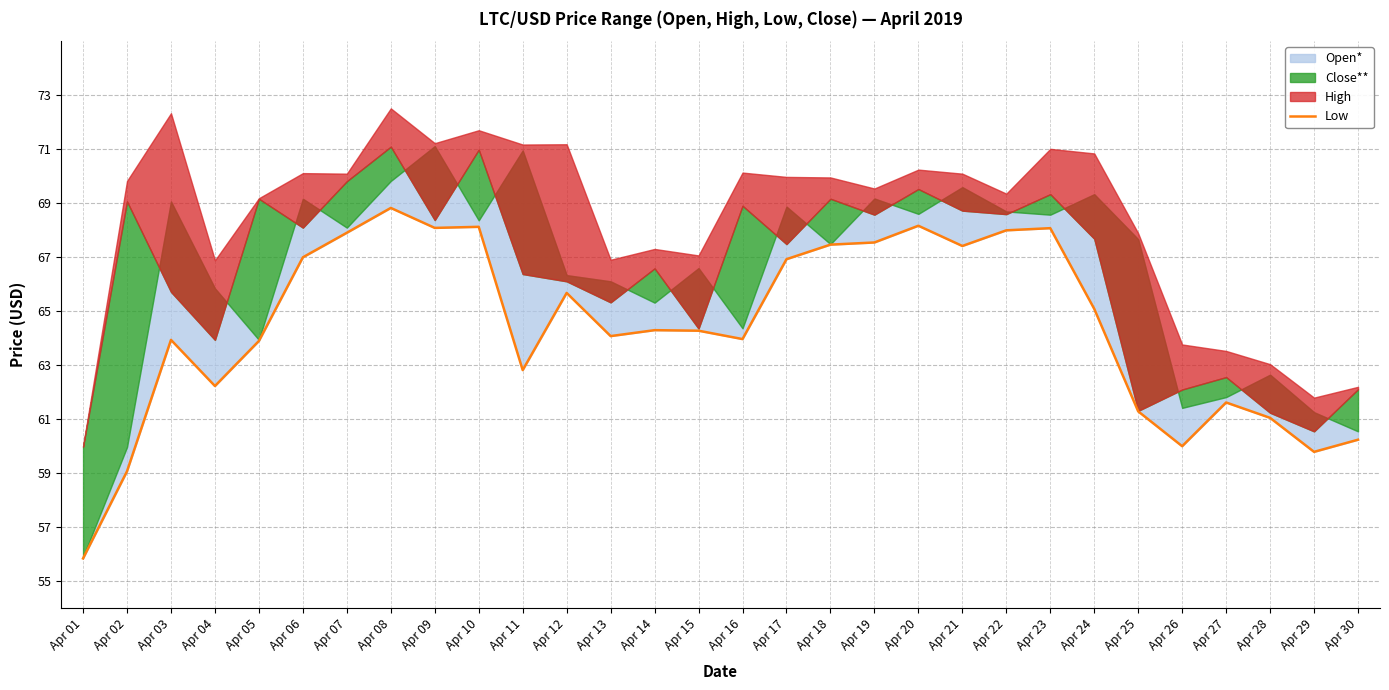

List the labels in order of value, smallest first.

Apr 01, Apr 02, Apr 29, Apr 26, Apr 30, Apr 28, Apr 25, Apr 27, Apr 04, Apr 11, Apr 05, Apr 03, Apr 16, Apr 13, Apr 15, Apr 14, Apr 24, Apr 12, Apr 17, Apr 06, Apr 21, Apr 18, Apr 19, Apr 07, Apr 22, Apr 23, Apr 09, Apr 10, Apr 20, Apr 08